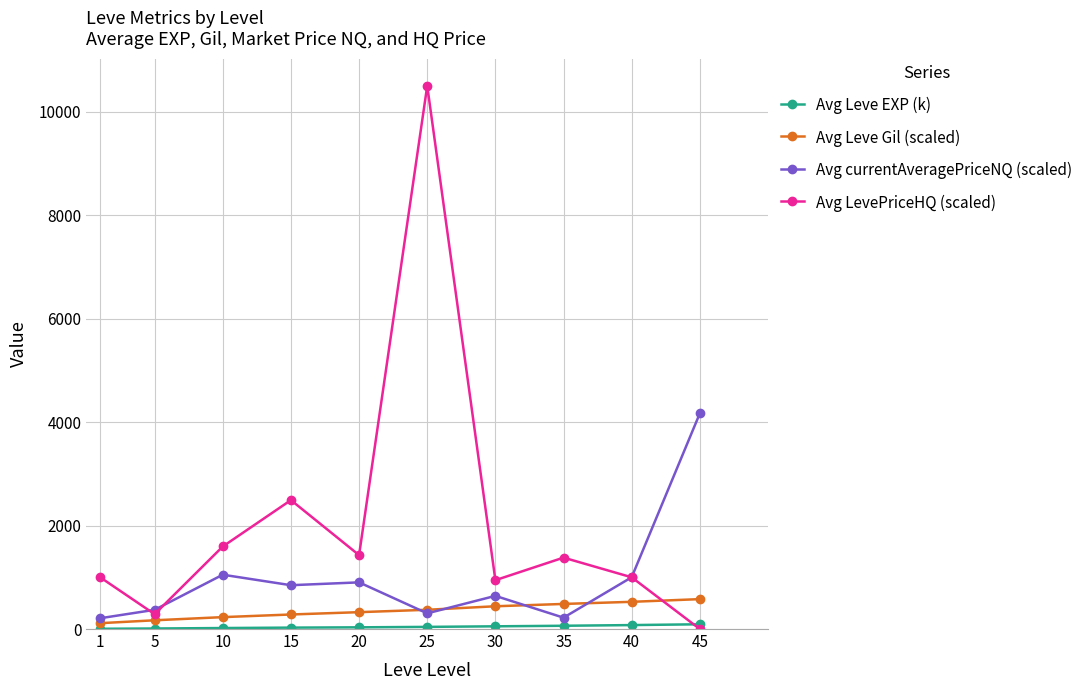

In Avg currentAveragePriceNQ (scaled), how many points are lower than both neighbors (excluding endpoints)?

3